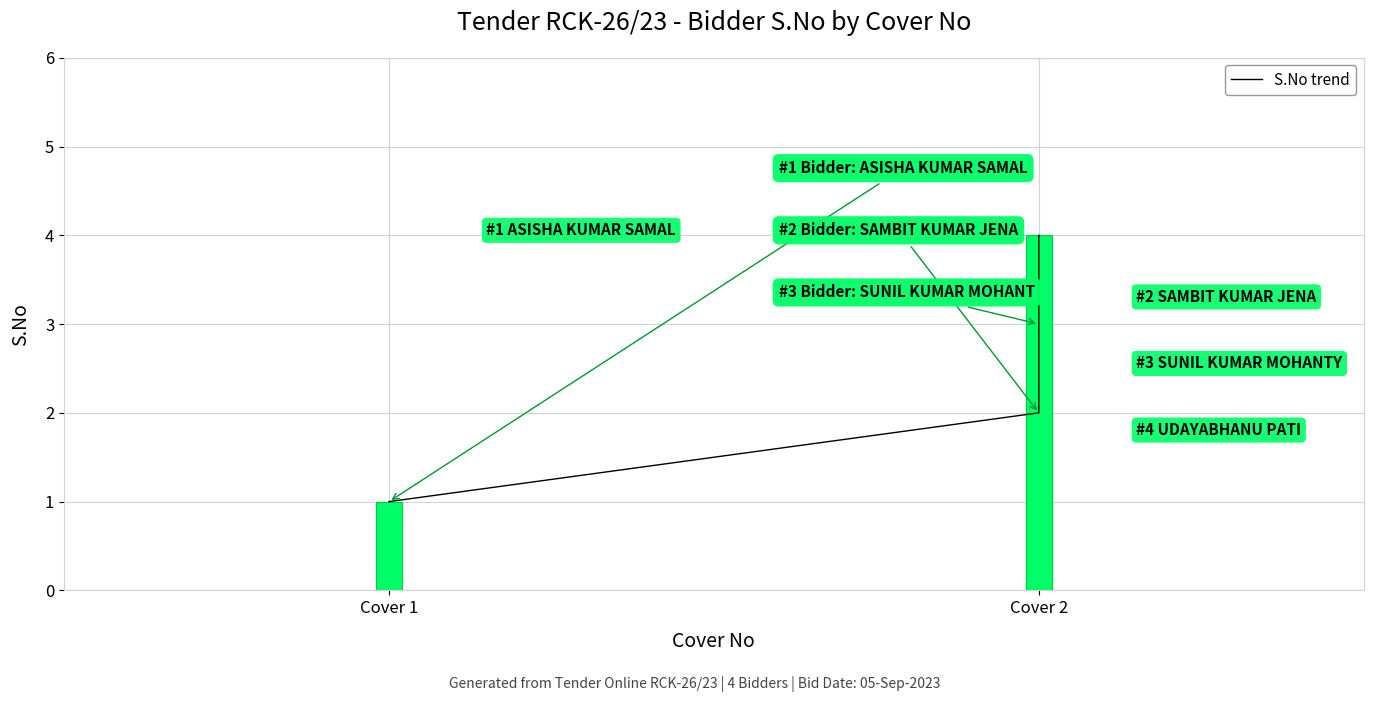

Count the number of data series in this chart.

1